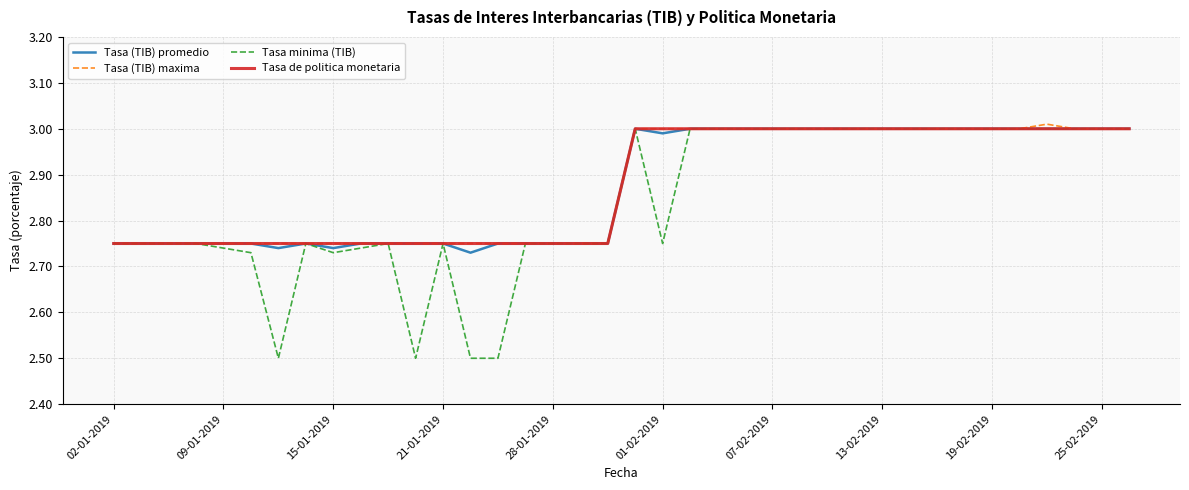

What are all the series names shown in the legend?

Tasa (TIB) promedio, Tasa (TIB) maxima, Tasa minima (TIB), Tasa de politica monetaria